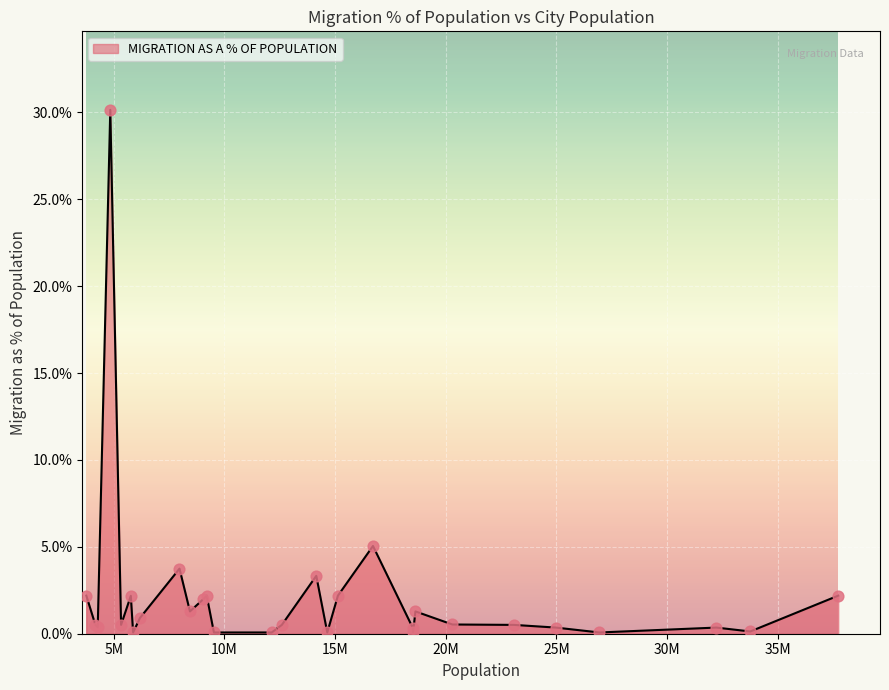

What is the difference between the maximum and minimum values?

30.1